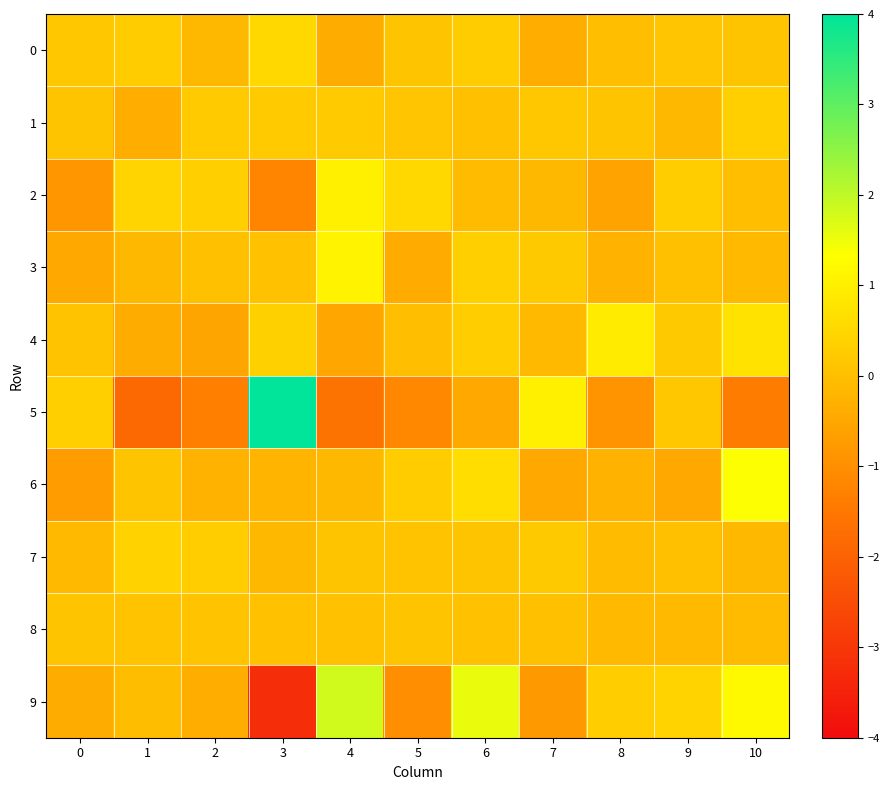

How many data points does each series have?

11